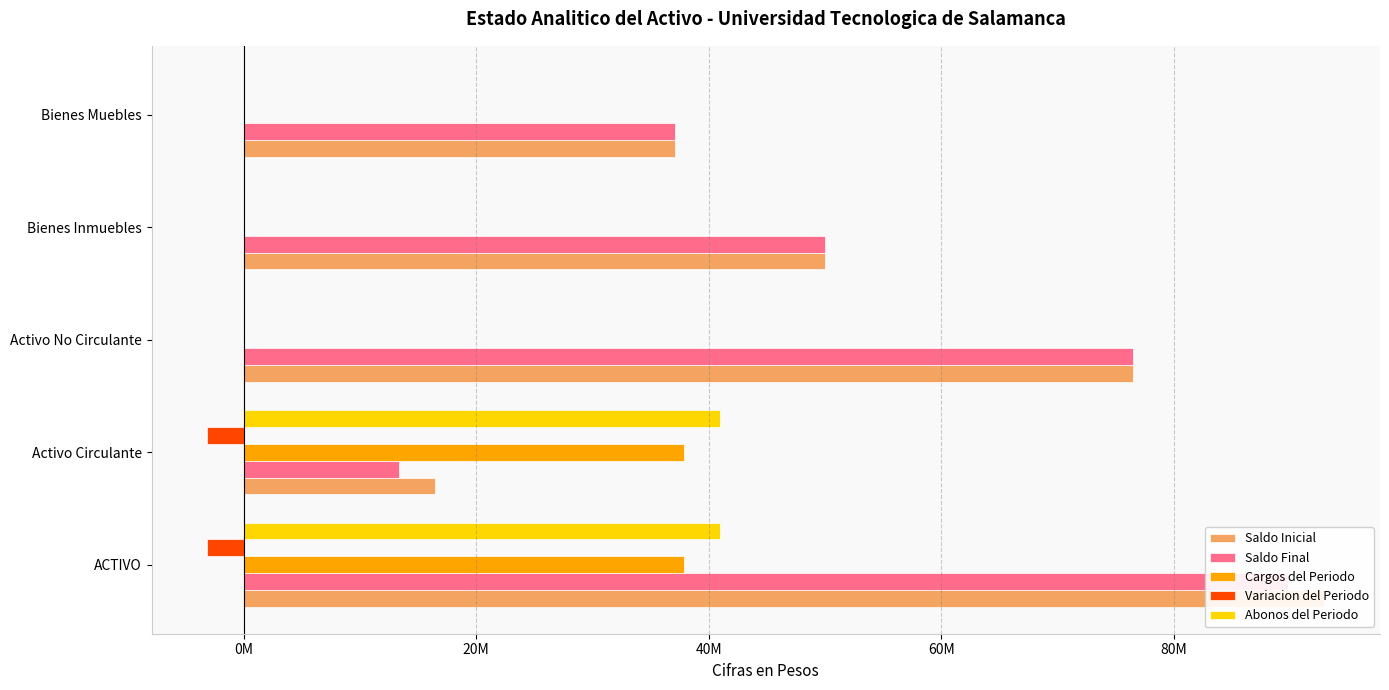

At how many categories does at least one series exceed 64824919?

2